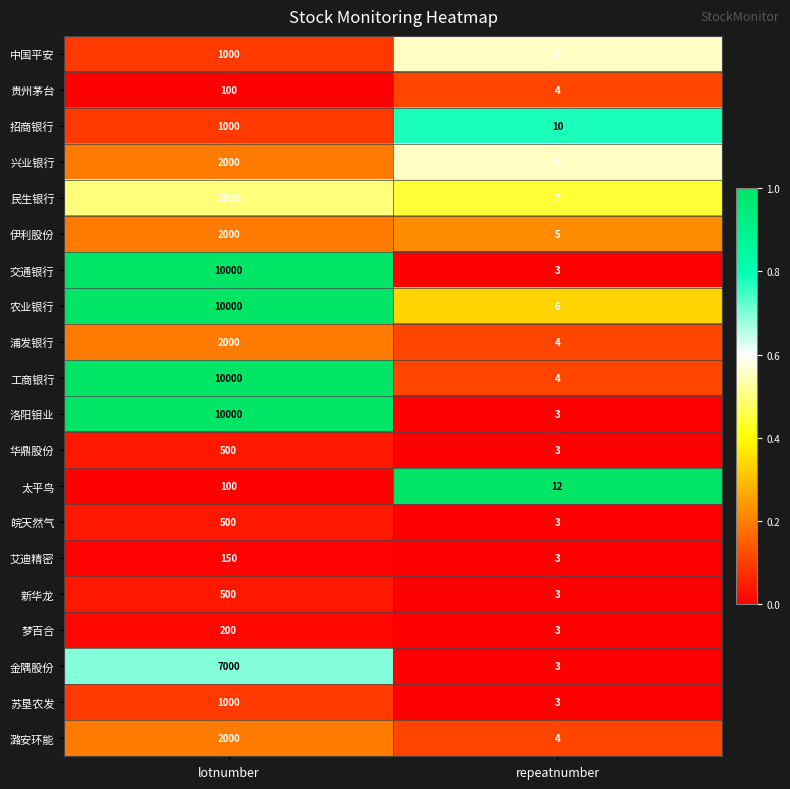

List the labels in order of 民生银行 value, largest first.

lotnumber, repeatnumber